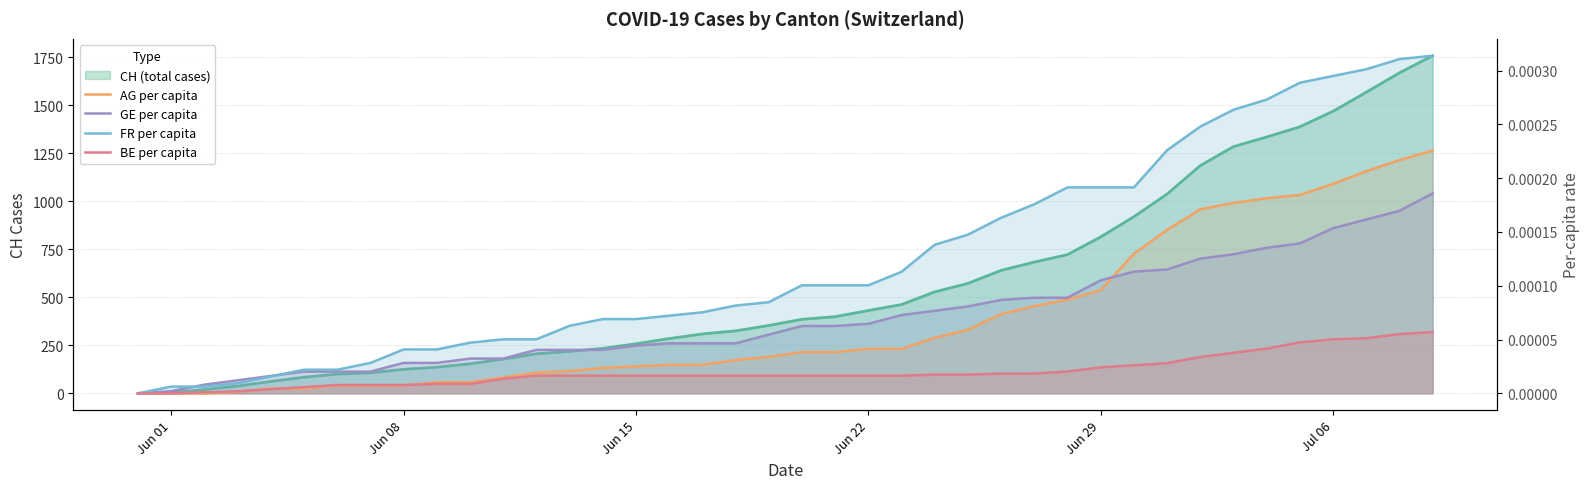

How many positive values does the BE per capita series have?

38